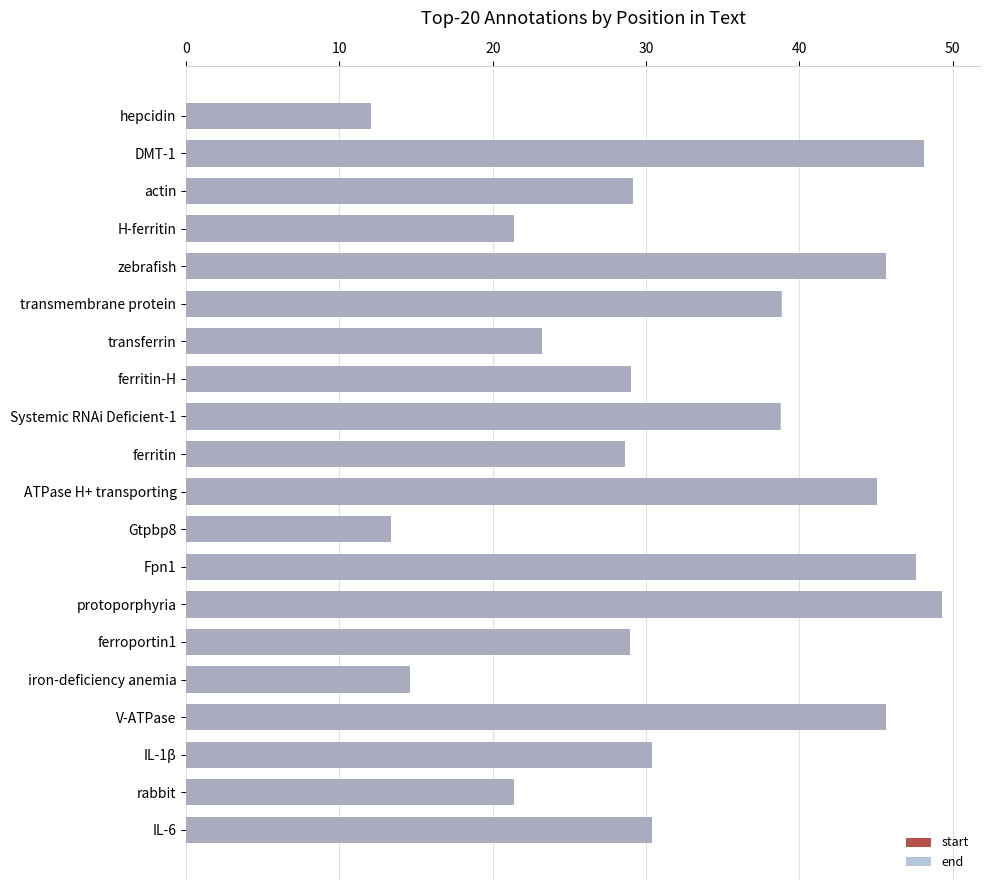

What is the difference between the maximum and minimum values in the end series?

37.3